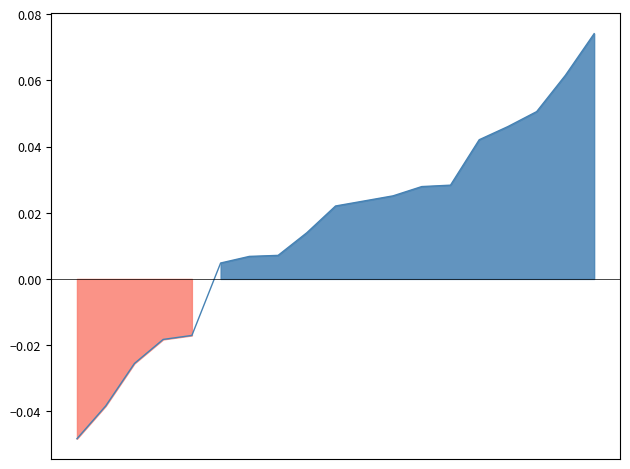

True or false: there are more than 0 points higher than both neighbors.

False